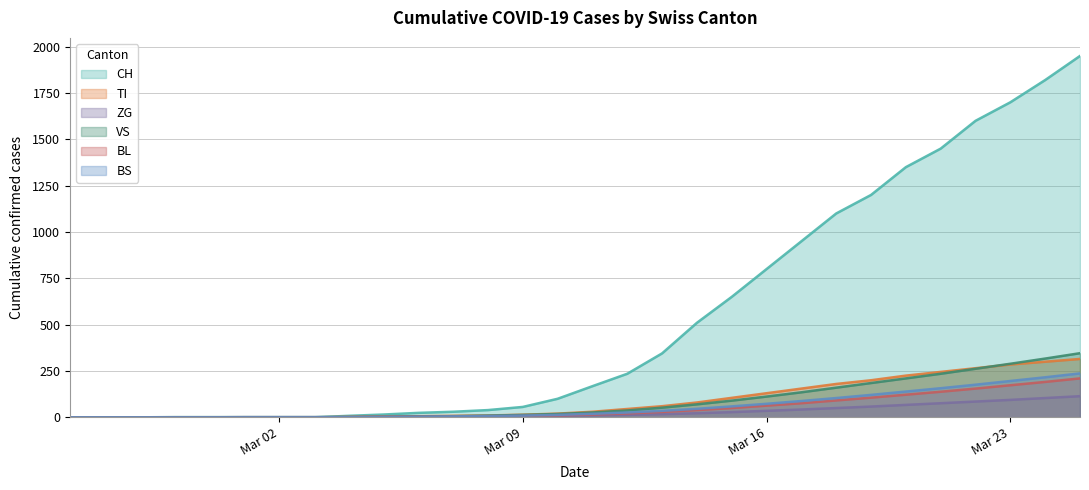

Which series has the largest total across all categories?

CH